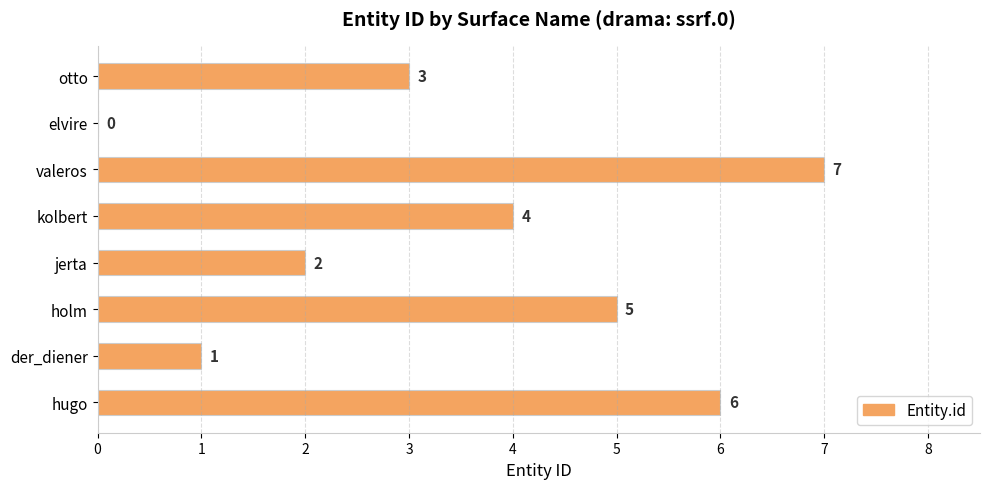

What is the approximate value at hugo?

6